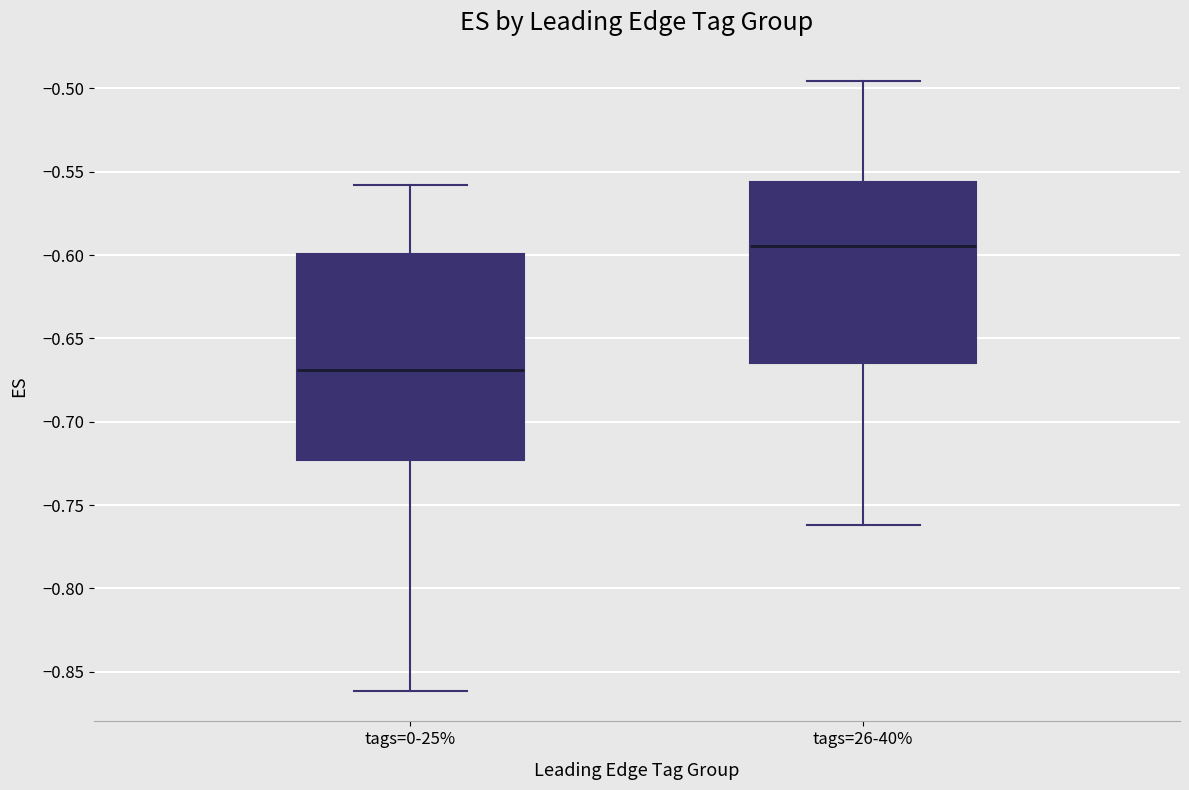

Where does the upper whisker of the box for tags=26-40% end on the y-axis? The values are not printed on the chart, so give them approximately, as read against the axis.

-0.495